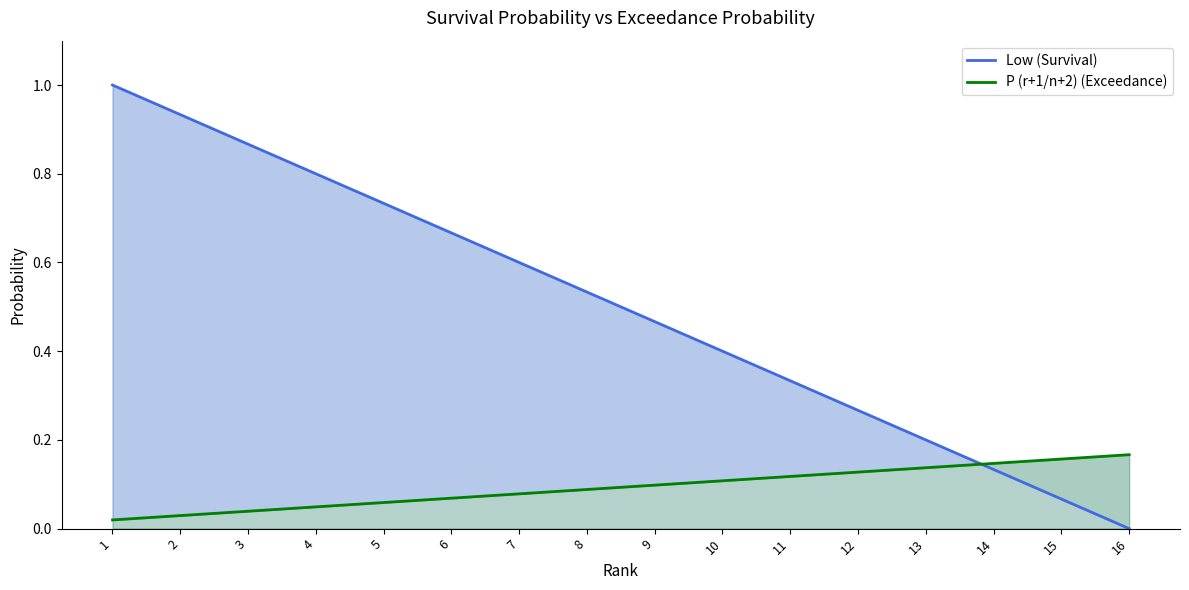

True or false: Low (Survival) has more than 2 points higher than both neighbors.

False